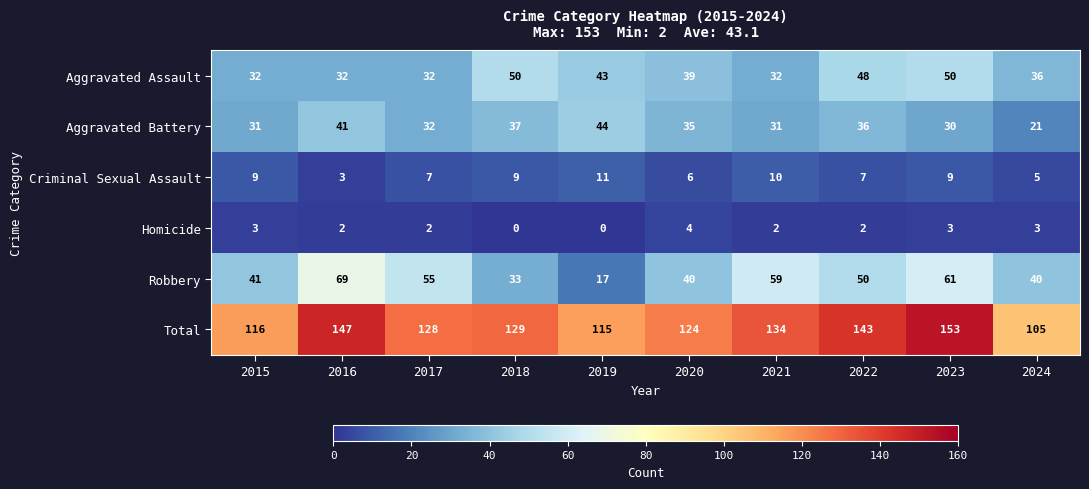

The value of Aggravated Assault at 2018 is 75. True or false?

False